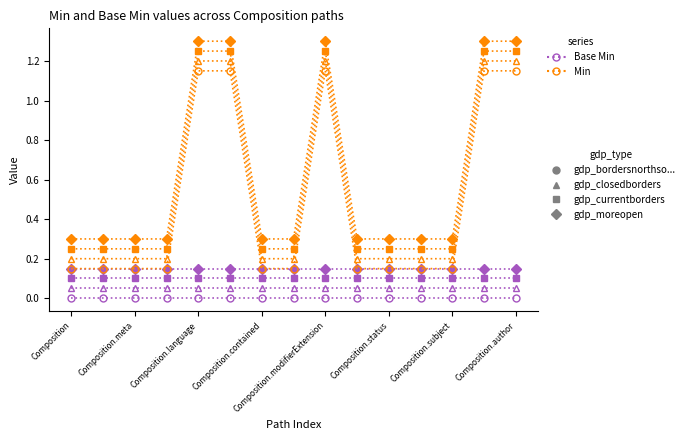

How many lines are shown in the chart?

8